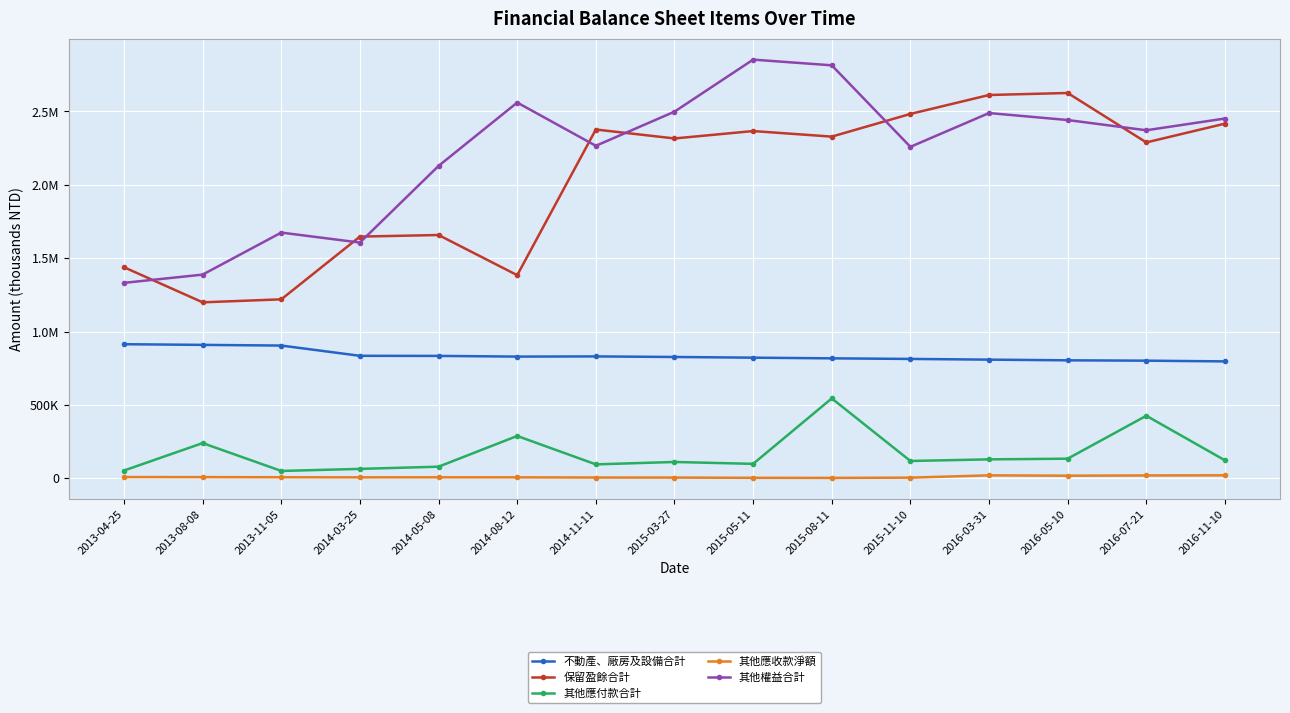

True or false: 保留盈餘合計 has more than 0 points higher than both neighbors.

True